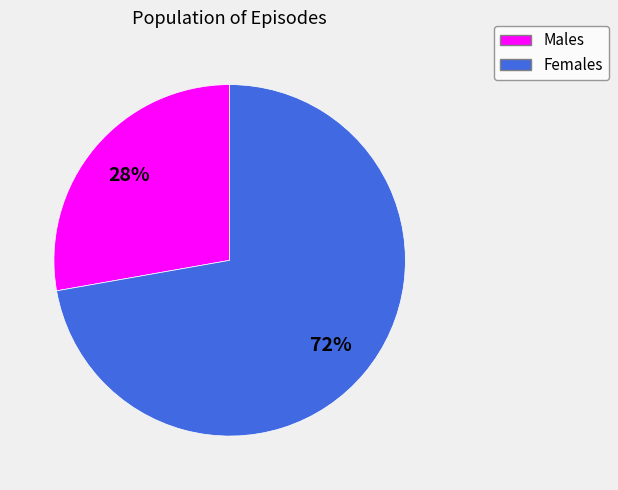

To the nearest percent, what is the difference between the largest and smallest slice percentages?

44%